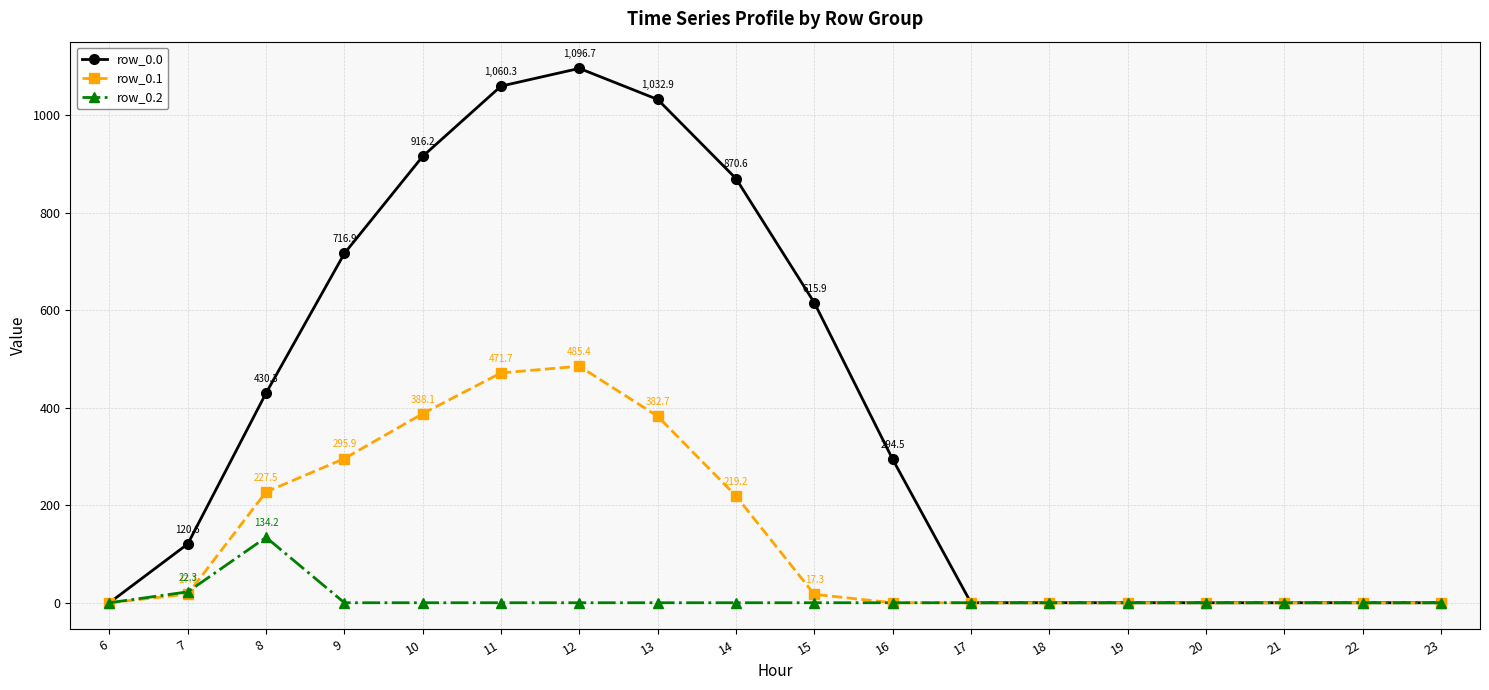

What is the value of the row_0.1 point at the 6th from the left?

471.7